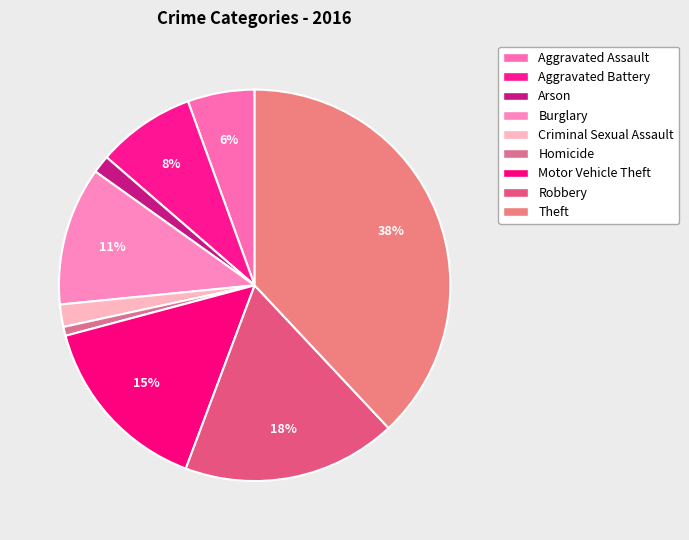

Combined, what portion of the pie is Aggravated Assault and Robbery?

23.2%